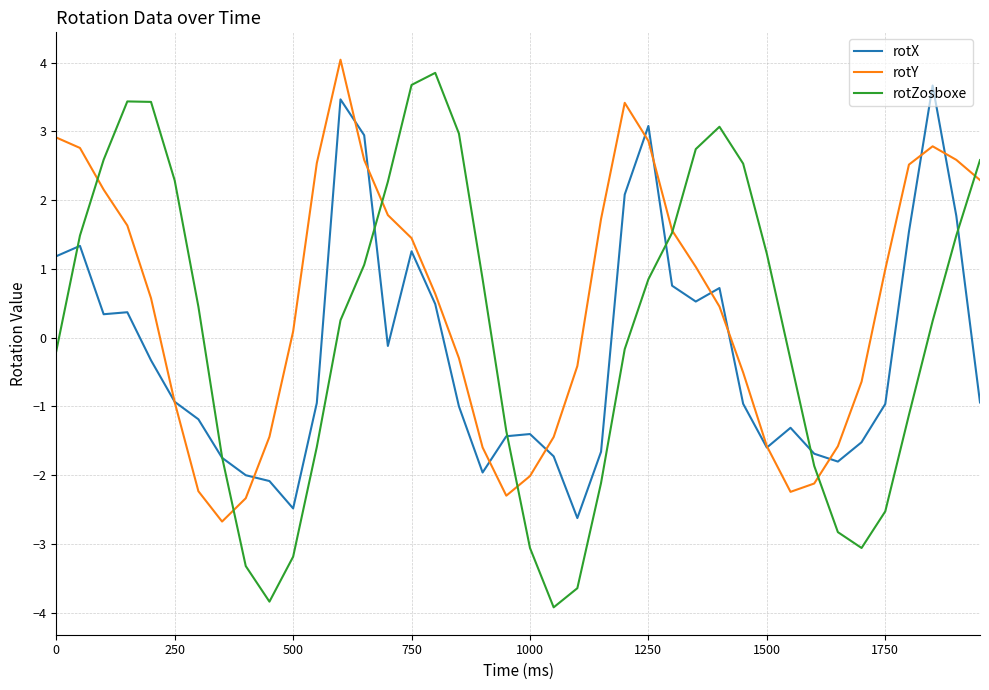

Which series has the largest range (max minus min)?

rotZosboxe